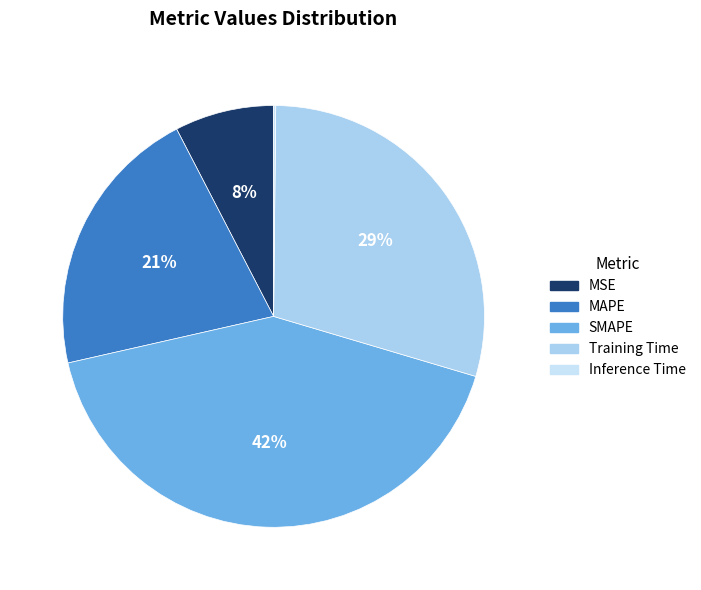

Rank the categories by value from highest to lowest.

SMAPE, Training Time, MAPE, MSE, Inference Time